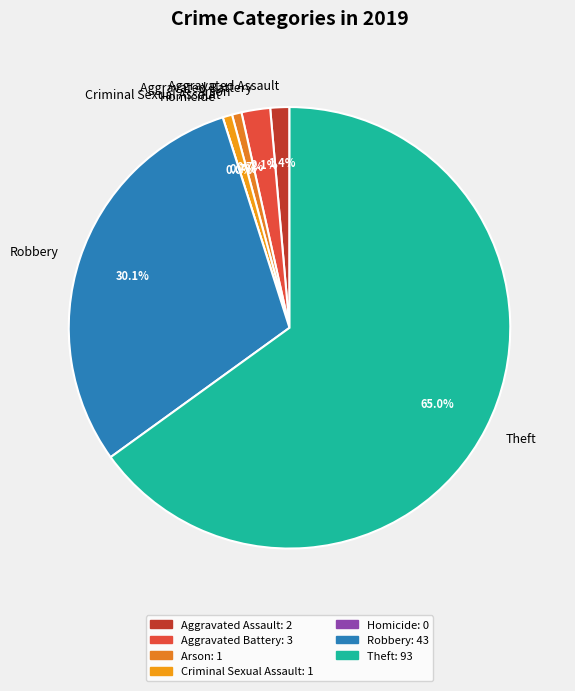

To the nearest percent, what portion does Criminal Sexual Assault represent?

1%